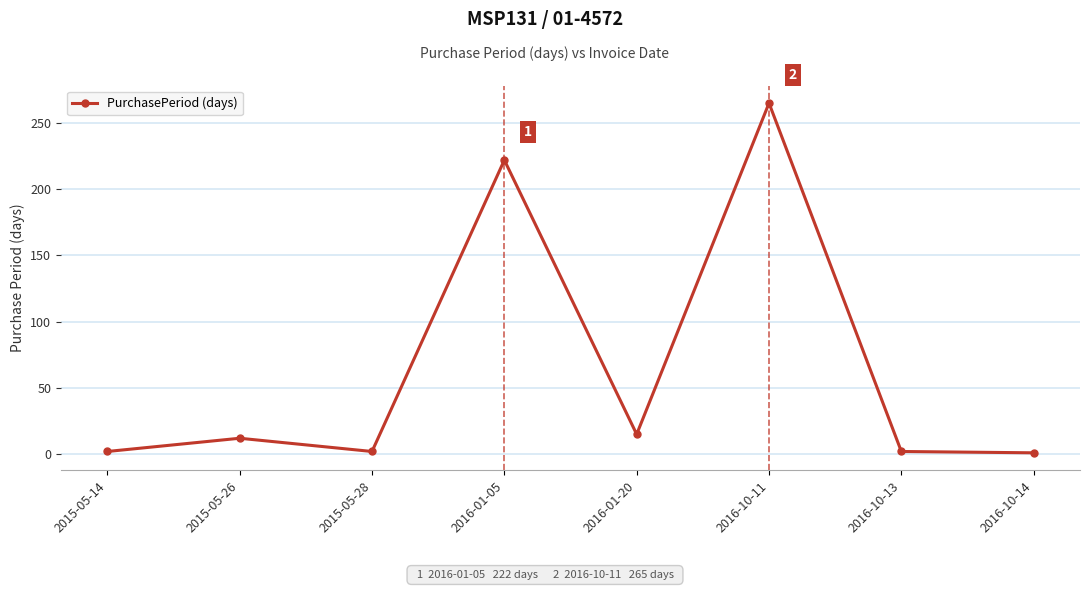

The chart shows a value of 12 at 2015-05-26. True or false?

True